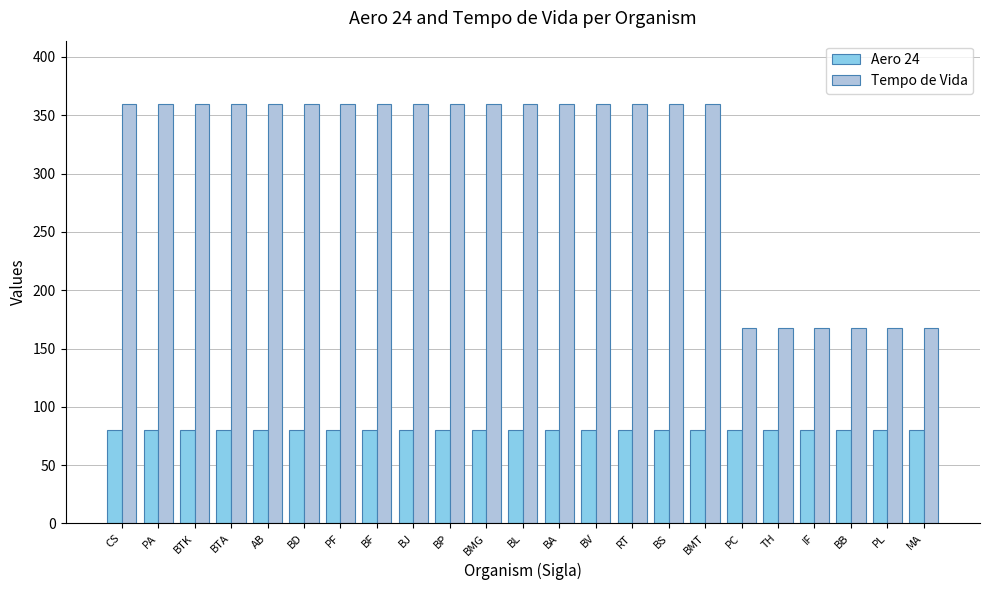

What is the total value across all series at BTA?

440